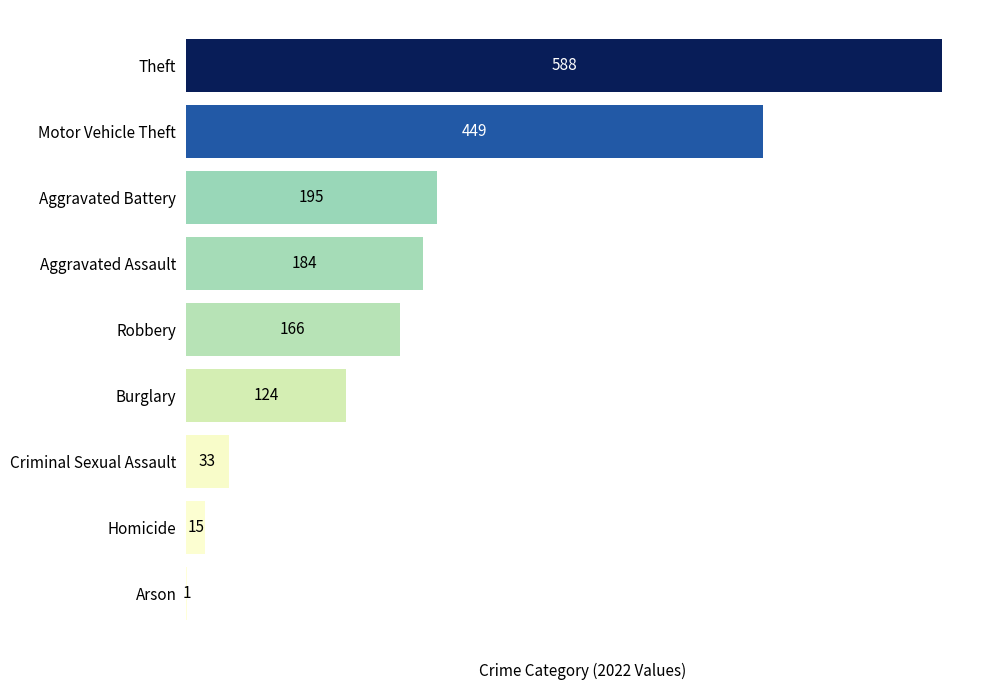

What is the change in value from Robbery to Aggravated Battery?

+29